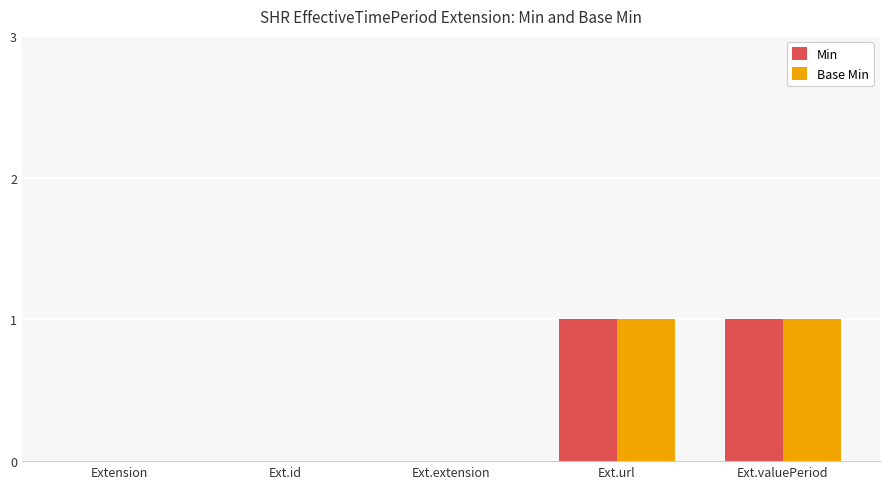

How many series are shown in this chart?

2